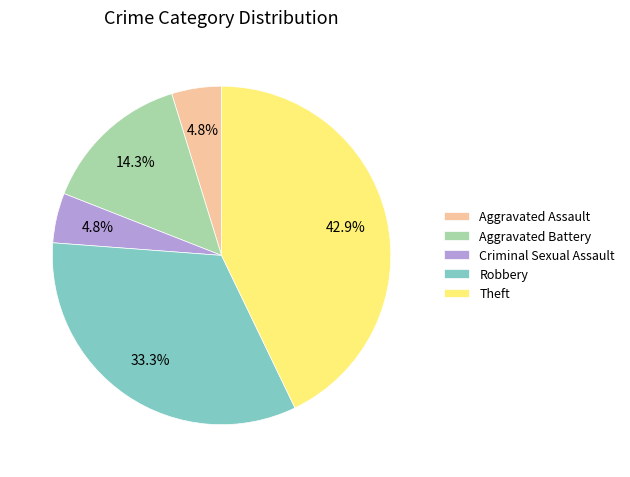

Does any single category account for the majority?

No